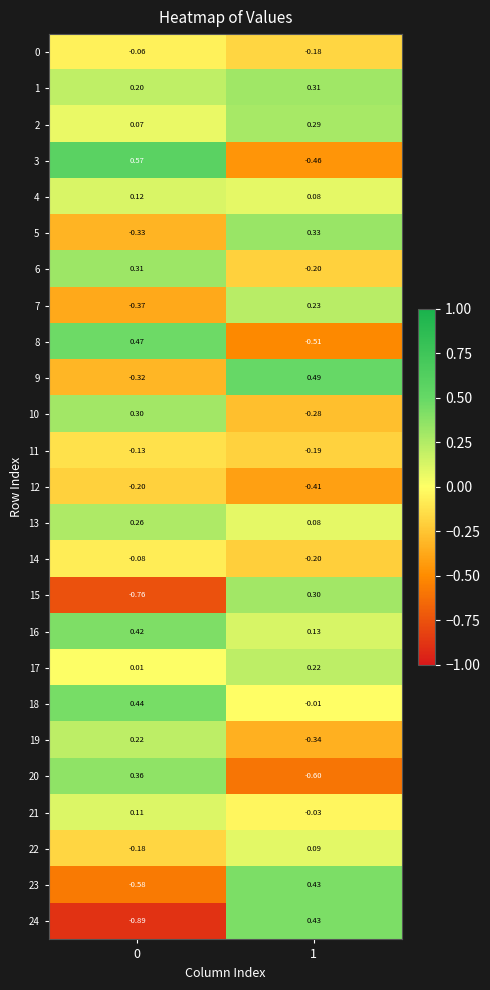

What is the spread (max minus min) of values at 0?

1.5